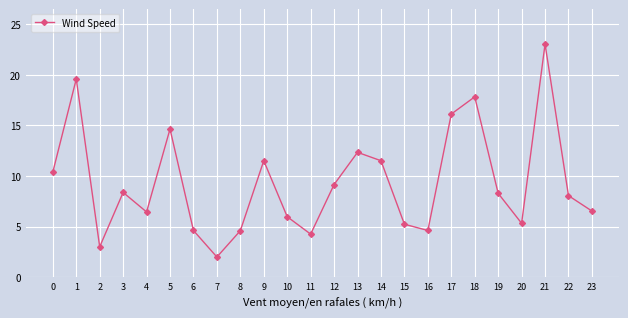

How many lines are shown in the chart?

1